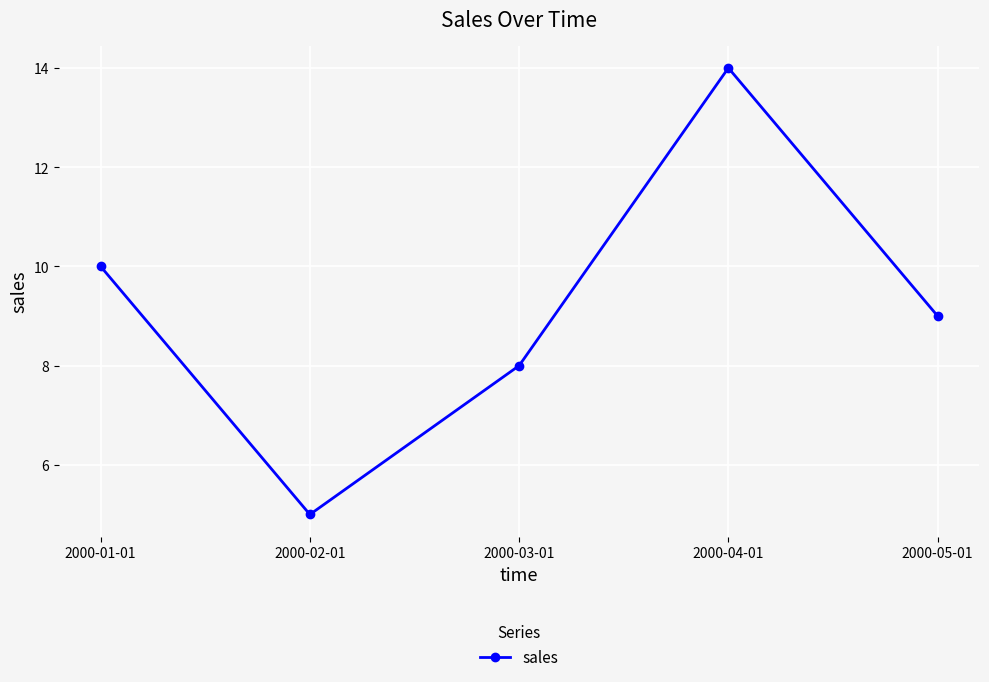

What is the sum of the values at 2000-04-01 and 2000-05-01?

23